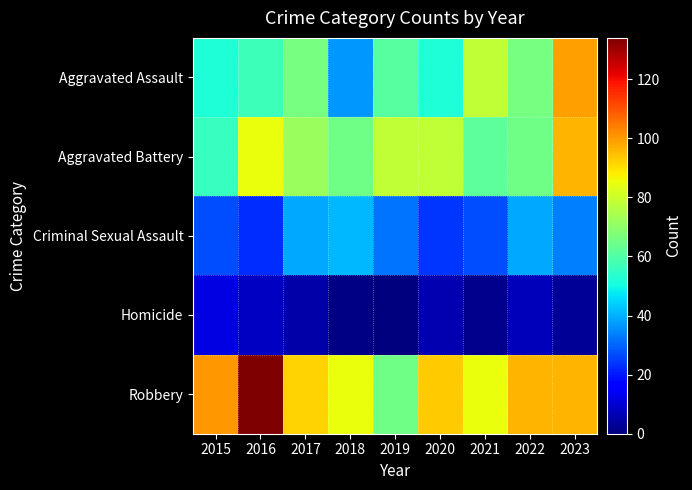

Between 2015 and 2020, which series saw the biggest shift?

Aggravated Battery